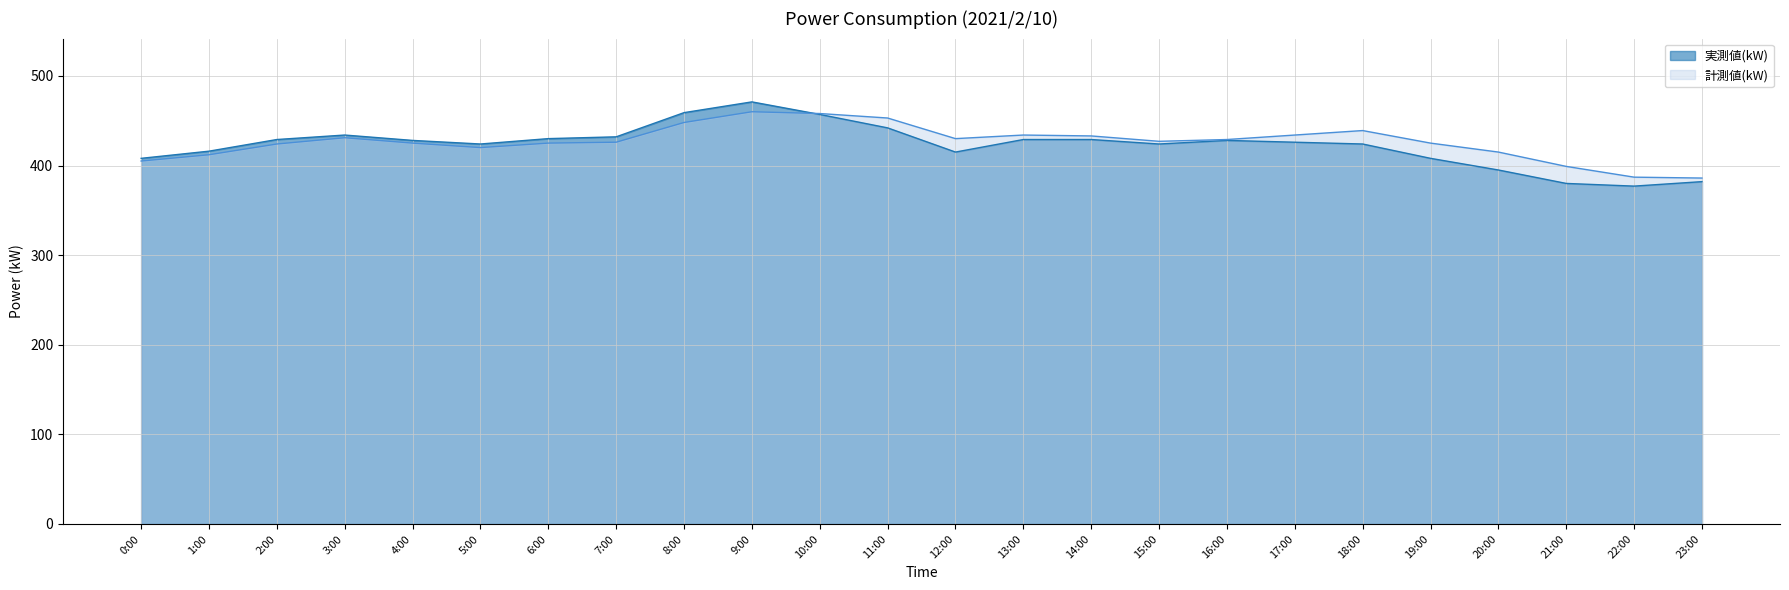

What is the average value of the 実測値(kW) series?

423